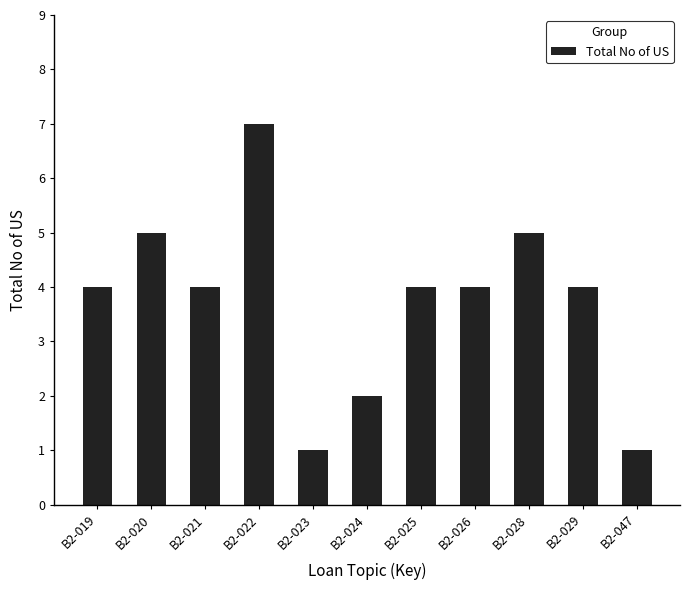

Count the number of categories in the chart.

11